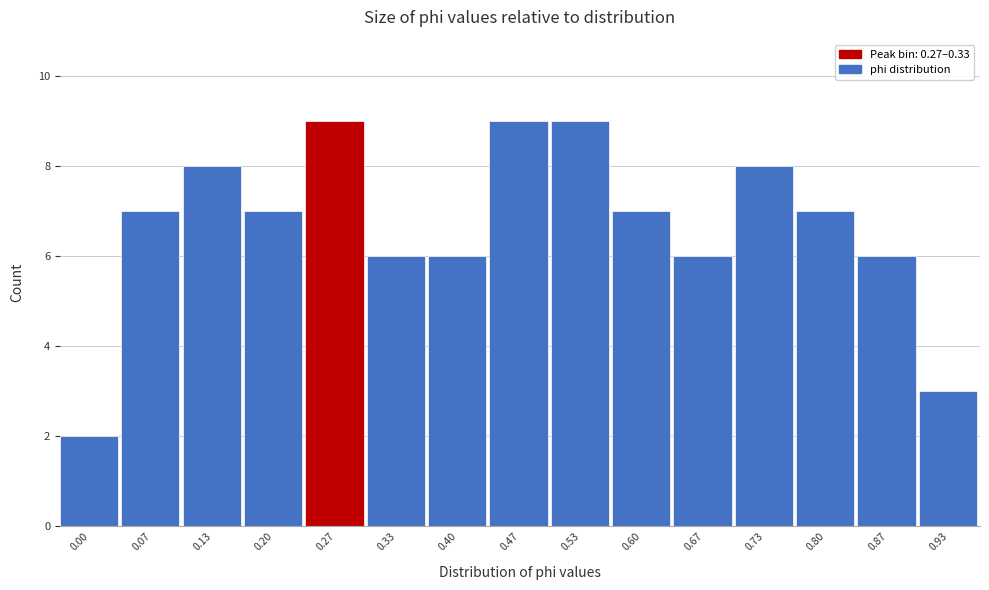

Reading left to right, transcribe all the data shown in this chart.

2	7	8	7	9	6	6	9	9	7	6	8	7	6	3